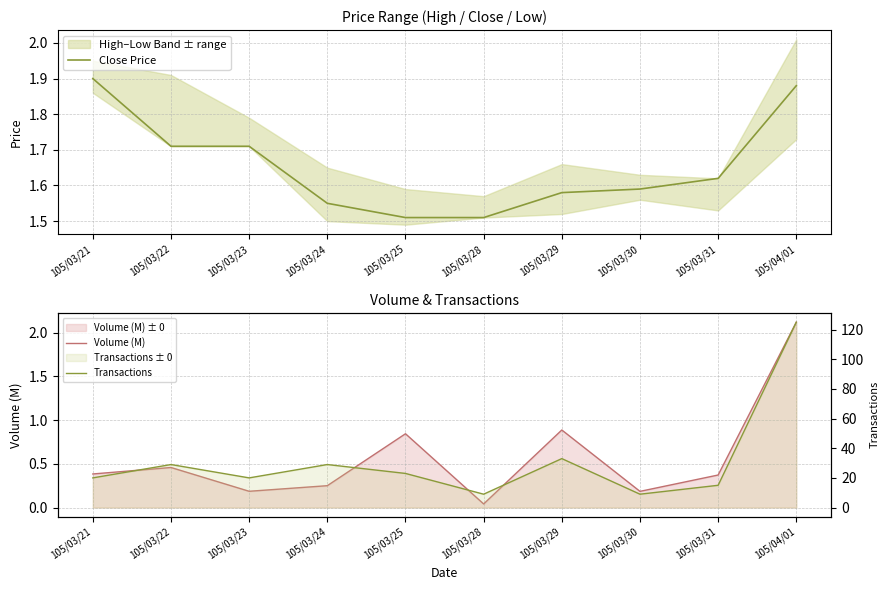

Count the Close Price values in the range 1 to 2.

10